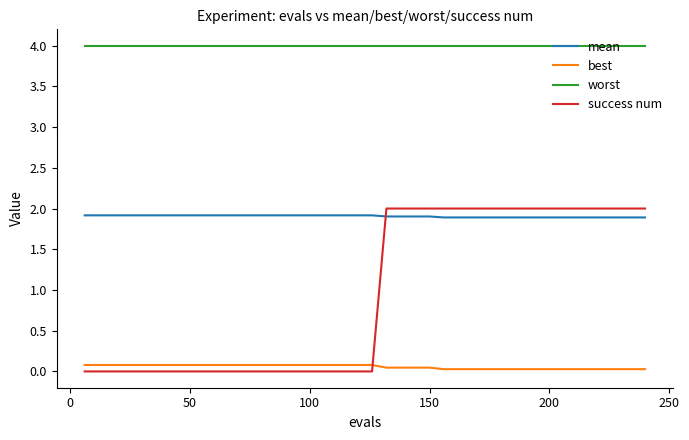

True or false: best and mean cross at least once.

False